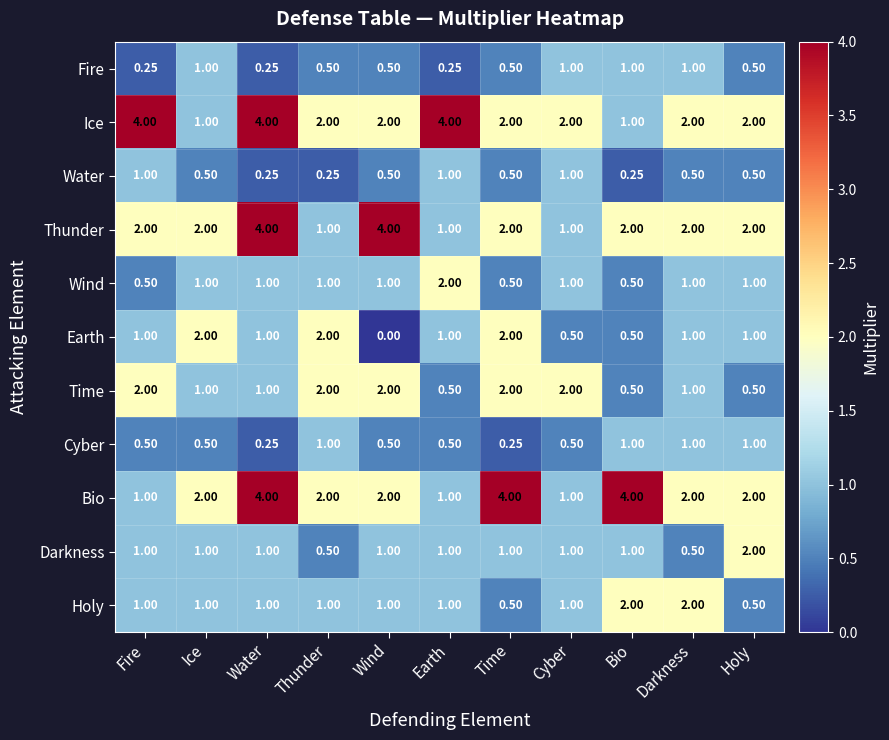

At which category is the sum across all series the highest?

Water